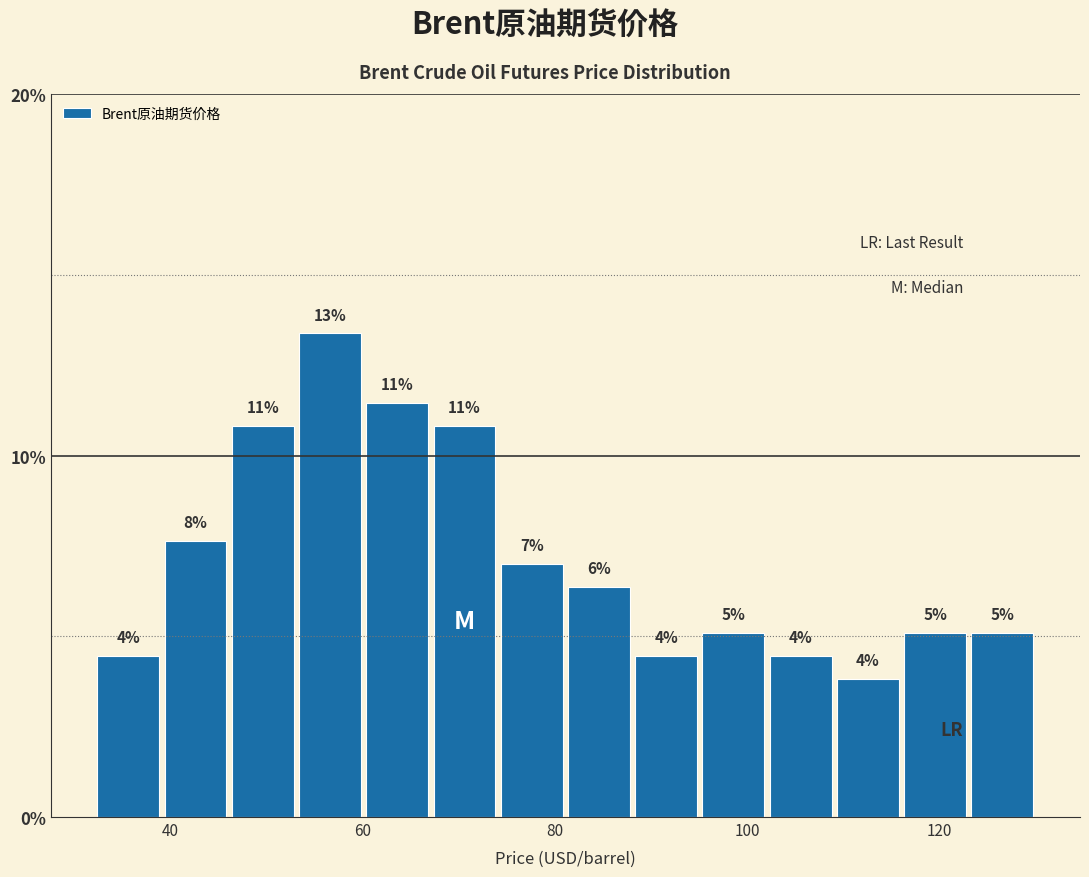

Read against the x-axis, roughly where is the centre of the tallest bar?

56